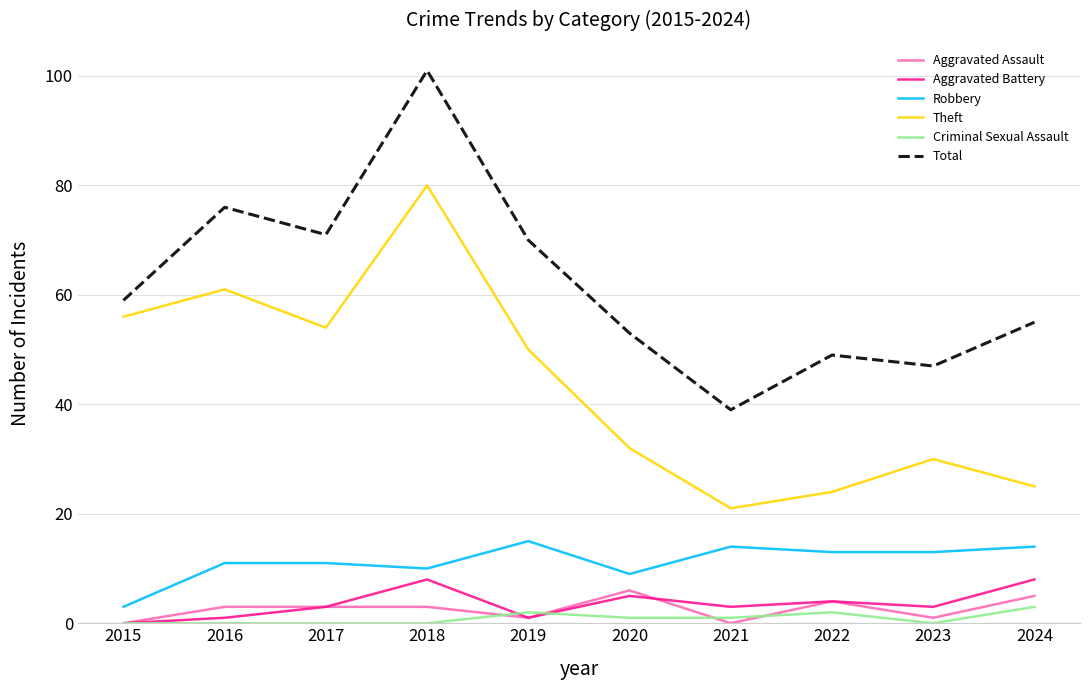

What is the approximate value of Aggravated Assault at 2024?

5